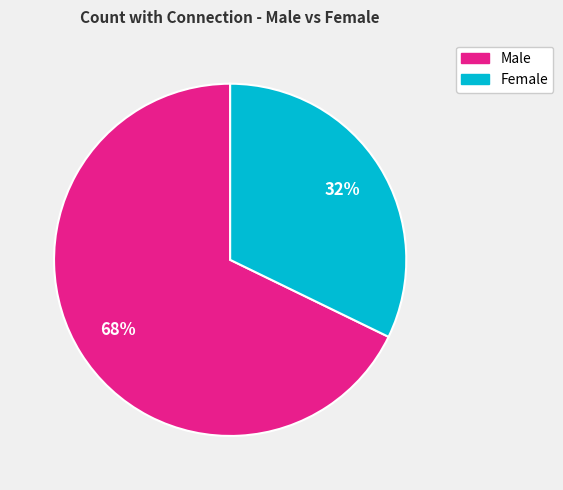

Is there any slice that represents more than half of the pie?

Yes